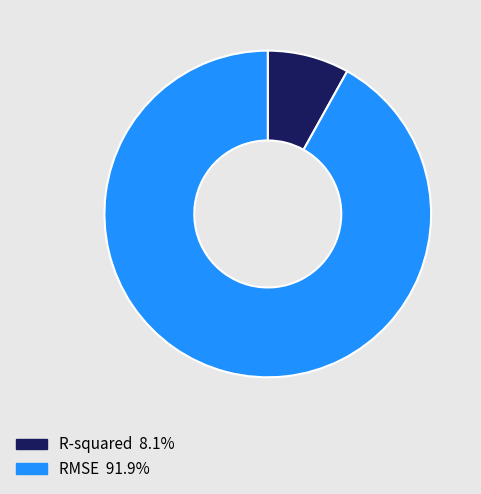

Count the number of slices in the pie.

2